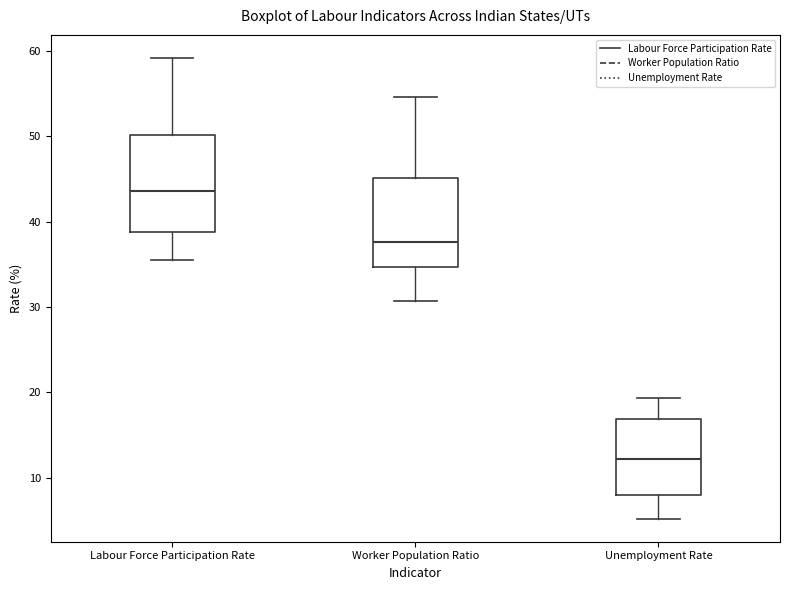

Reading left to right, transcribe this box plot: for each box, give where its median line is, the range the box spans, and where its two whiskers end, as read against the y-axis. The values are not printed on the chart, so give them approximately, as read against the axis.

Labour Force Participation Rate: median 44, box 39 to 50, whiskers 36 to 59
Worker Population Ratio: median 38, box 35 to 45, whiskers 31 to 55
Unemployment Rate: median 12, box 8 to 17, whiskers 5 to 19